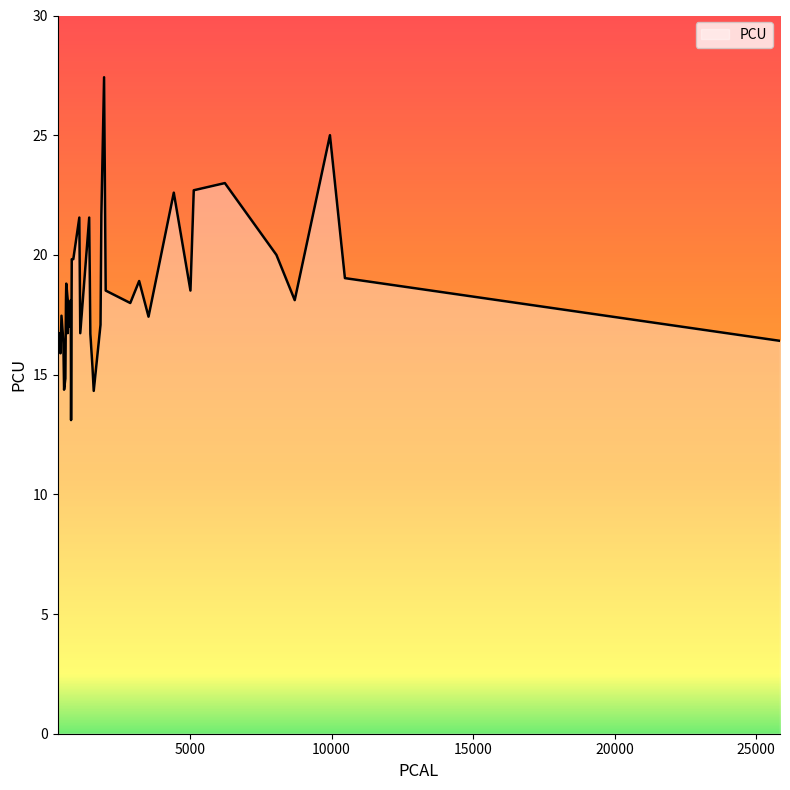

What is the change in value from 8050 to 368?

-3.3